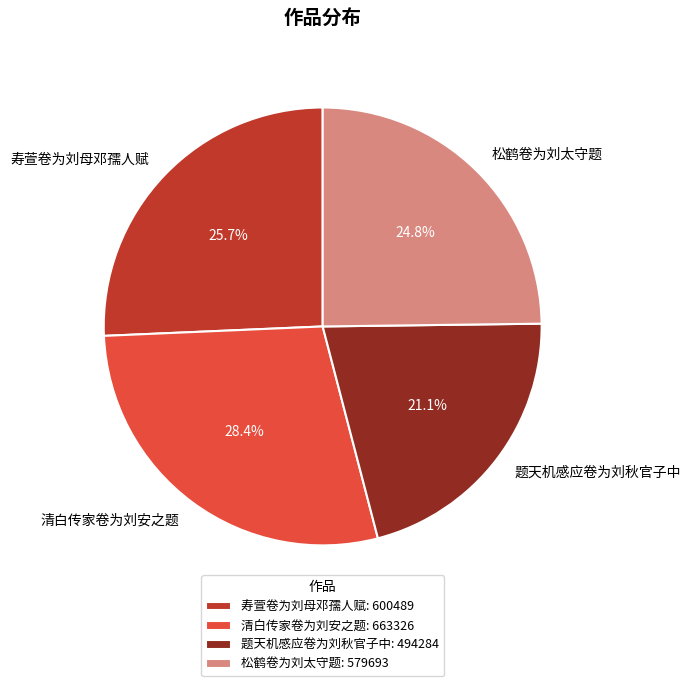

Which slice is the largest?

清白传家卷为刘安之题